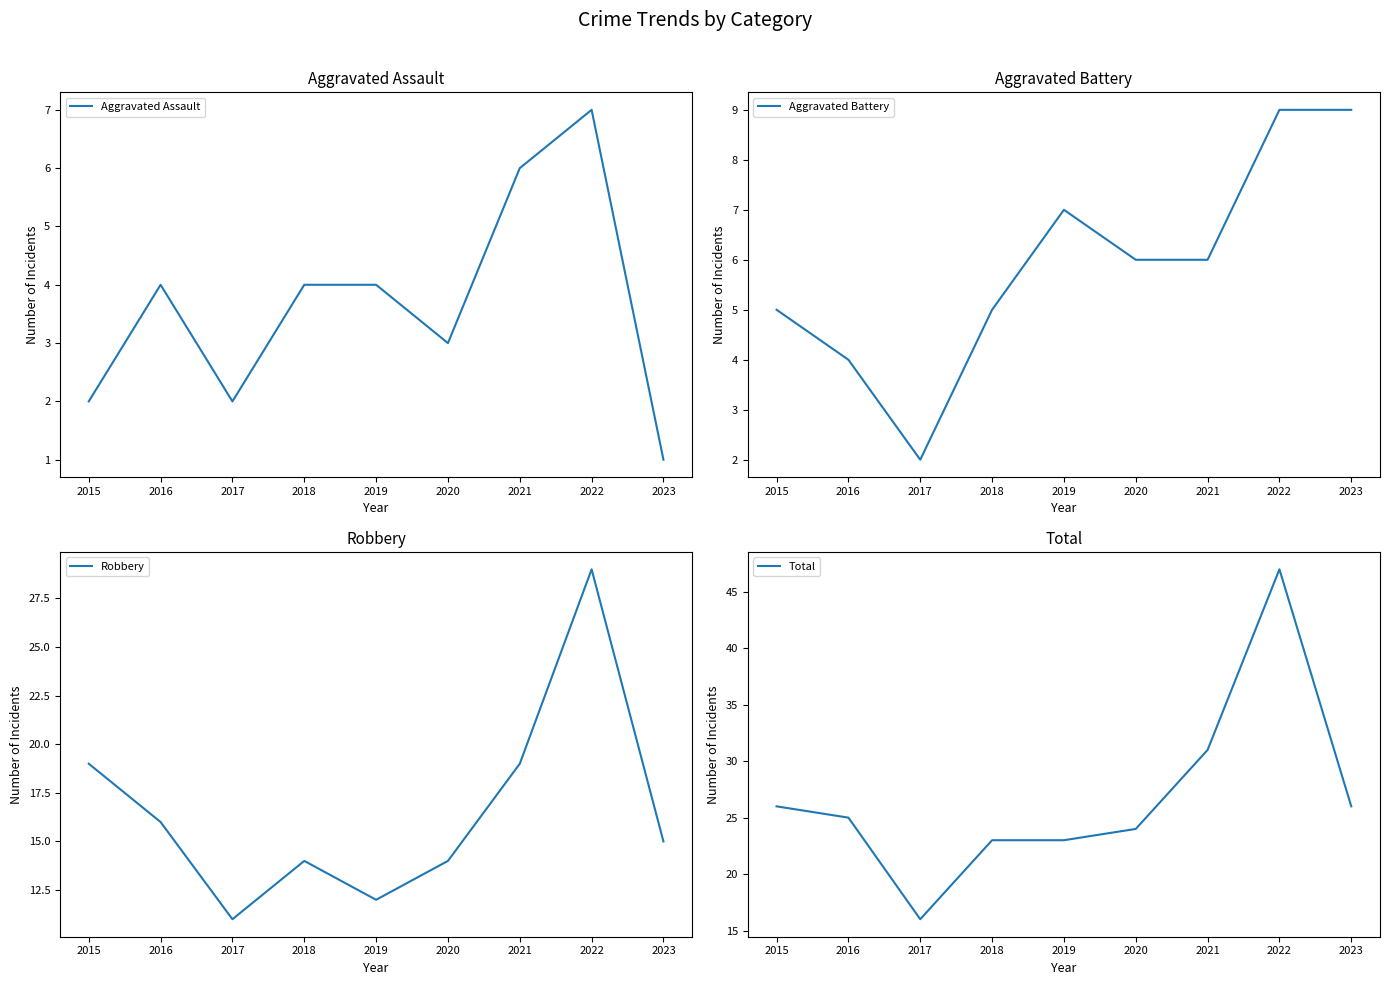

In Aggravated Assault, how many points are lower than both neighbors (excluding endpoints)?

2